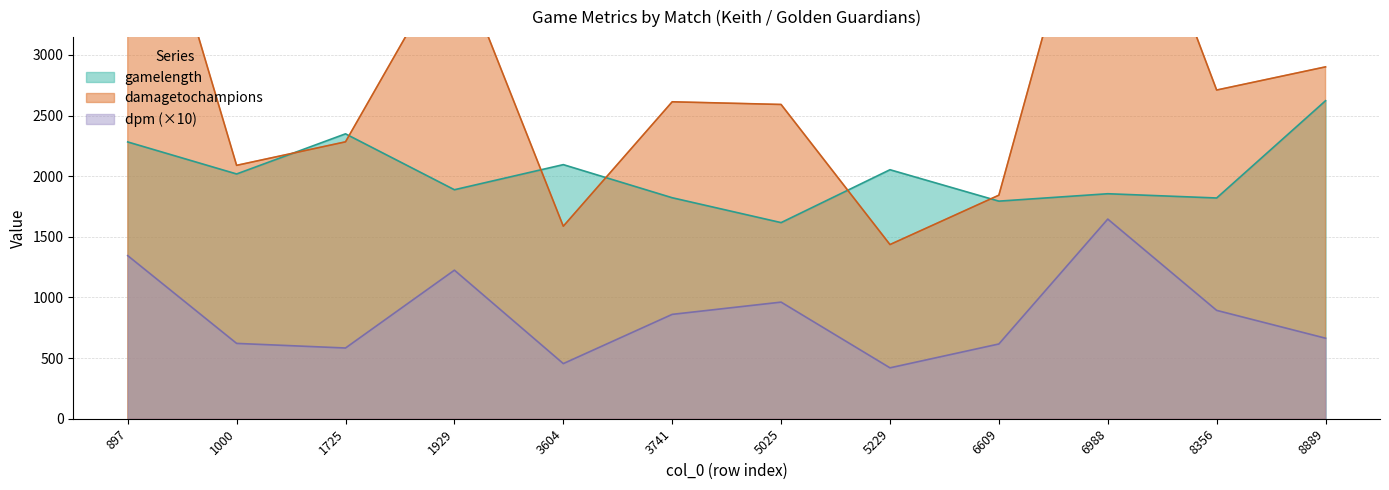

What is the difference between the maximum and minimum values in the dpm series?

1226.4